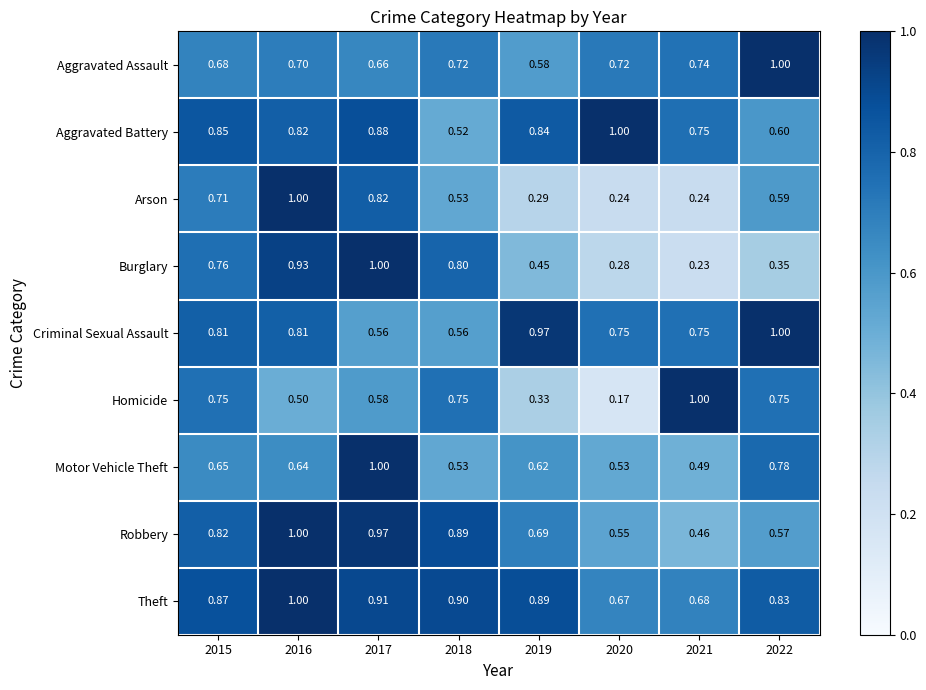

Which series changed the most between 2016 and 2020?

Arson